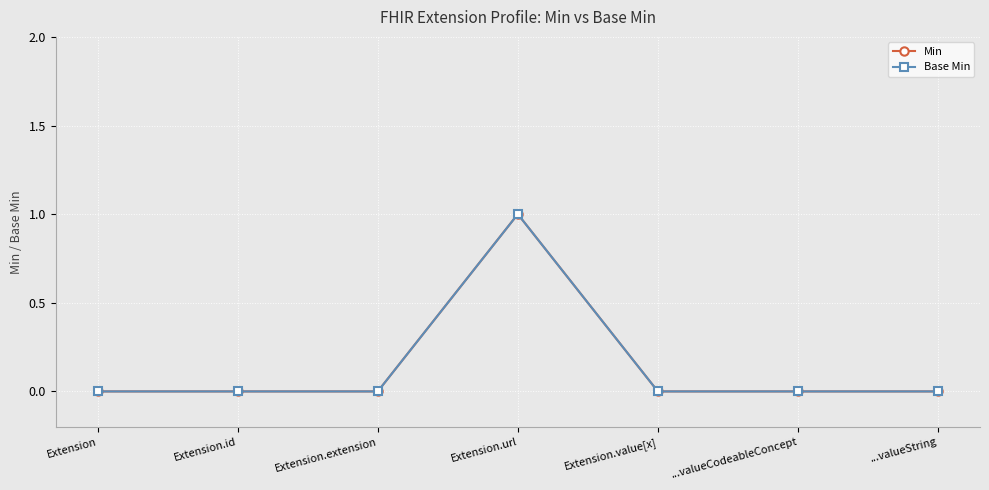

Is this an area chart (filled region under the line)?

No